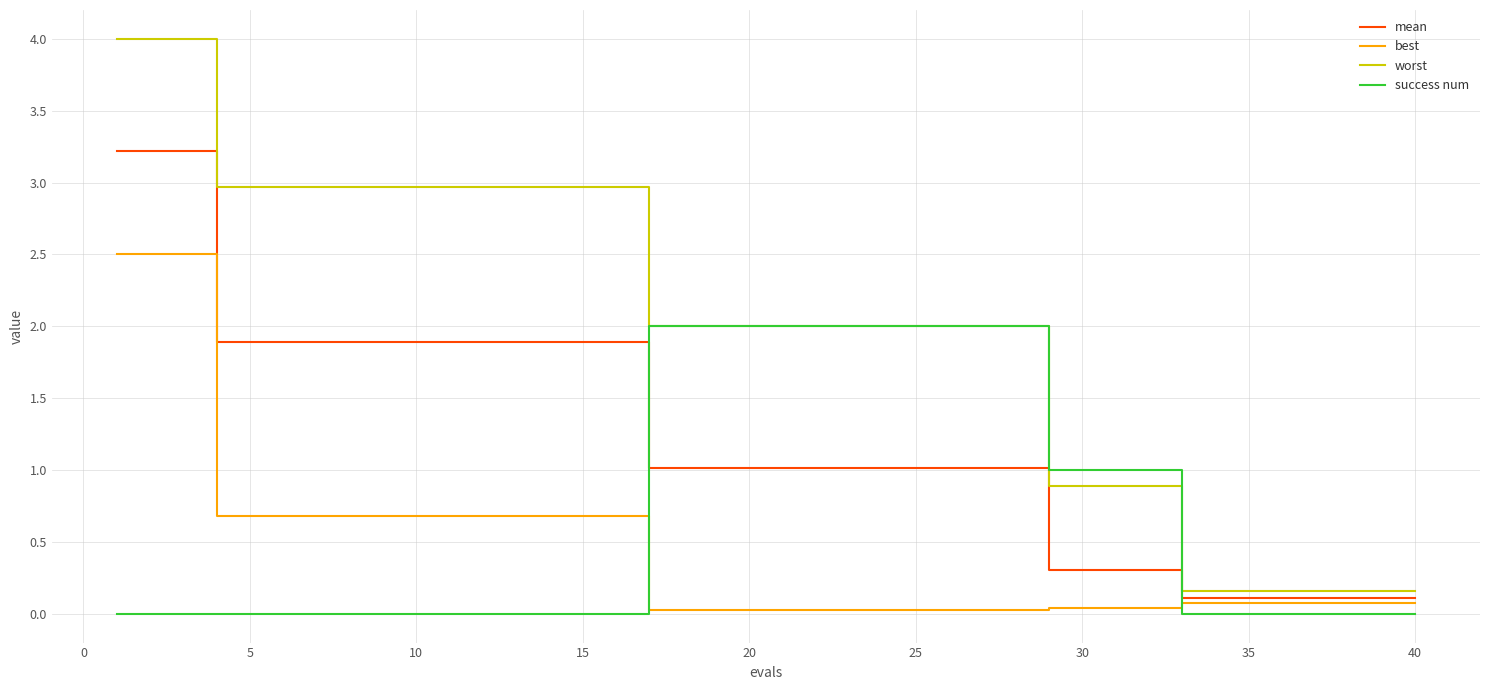

What are all the series names shown in the legend?

mean, best, worst, success num